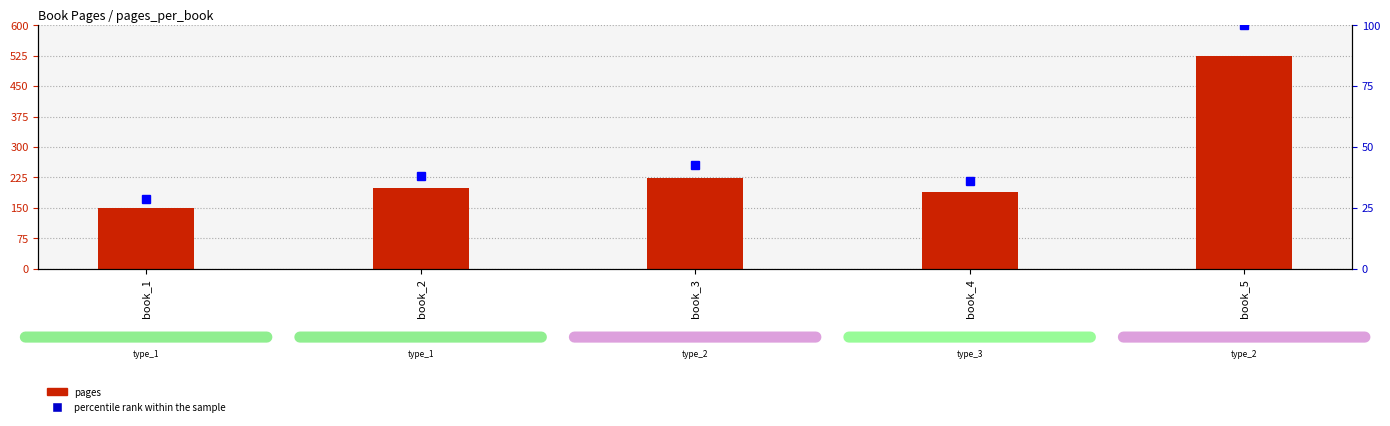

Is it true that pages equals 189.0 at book_4?

True